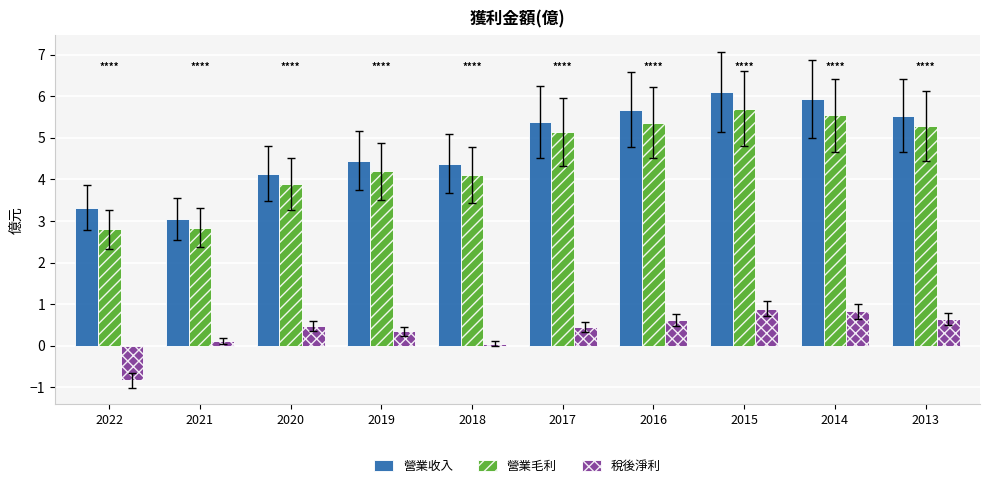

What is the difference between the second highest and second lowest values in the 營業毛利 series?

2.7